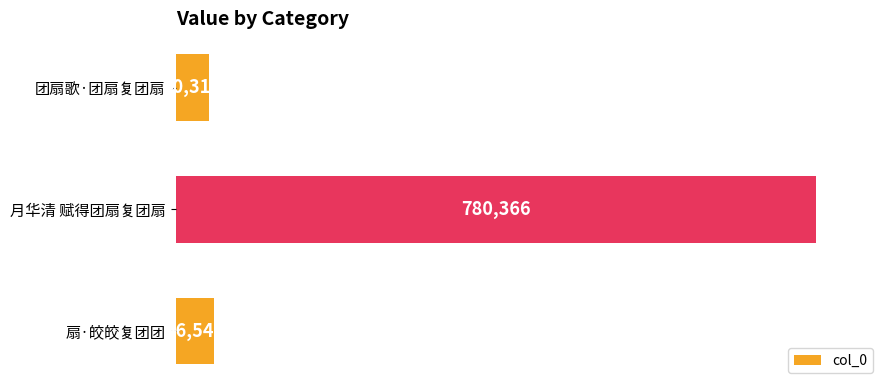

What is the difference between the second highest and minimum values?

6229